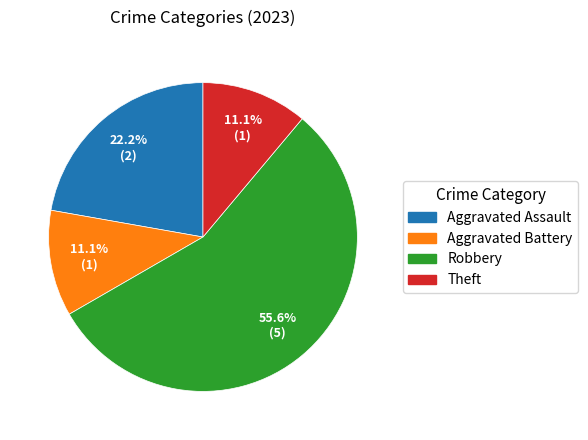

Which has a higher value, Robbery or Aggravated Assault?

Robbery